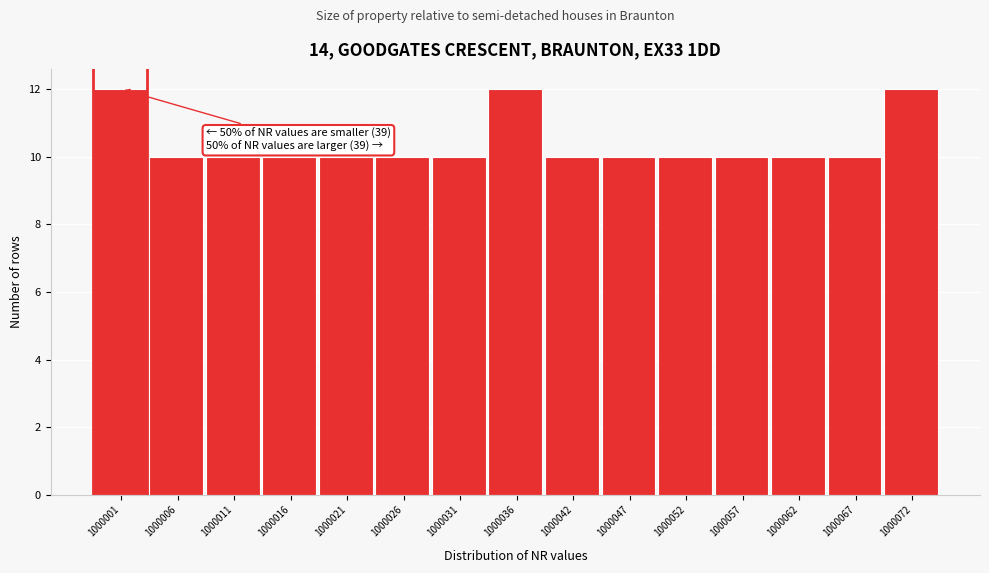

Reading left to right, list all the values displayed in this chart.

1000001=12	1000006=10	1000011=10	1000016=10	1000021=10	1000026=10	1000031=10	1000036=12	1000042=10	1000047=10	1000052=10	1000057=10	1000062=10	1000067=10	1000072=12